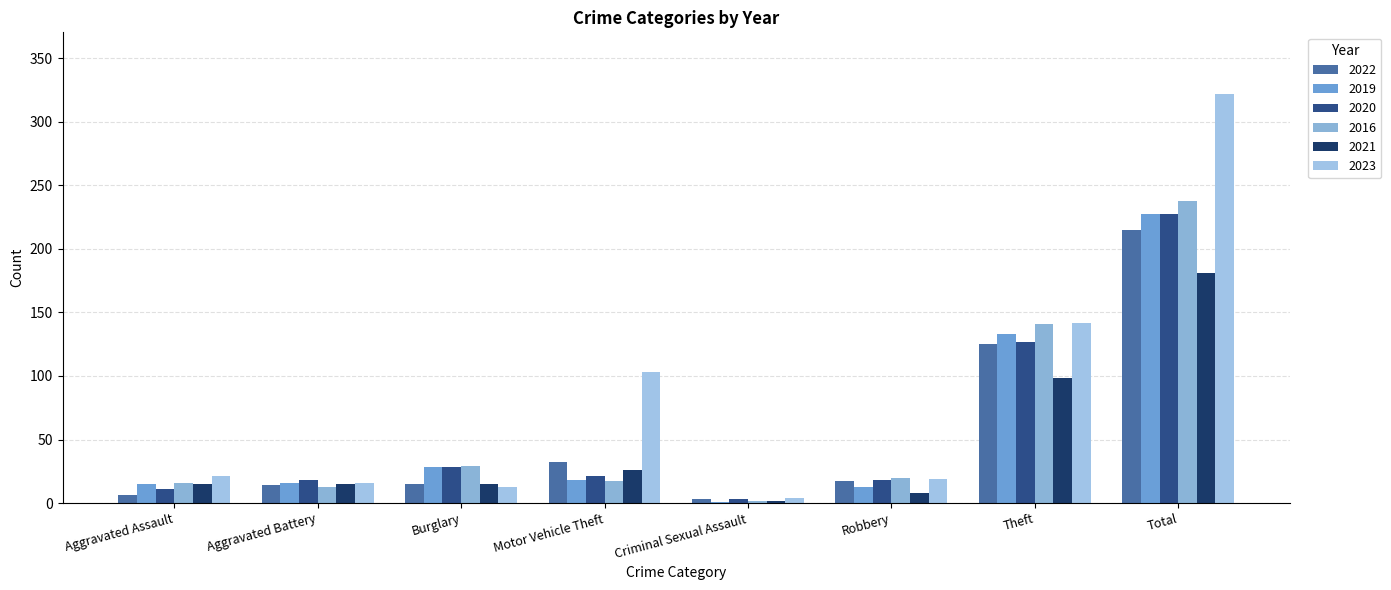

At which category is the sum across all series the highest?

Total